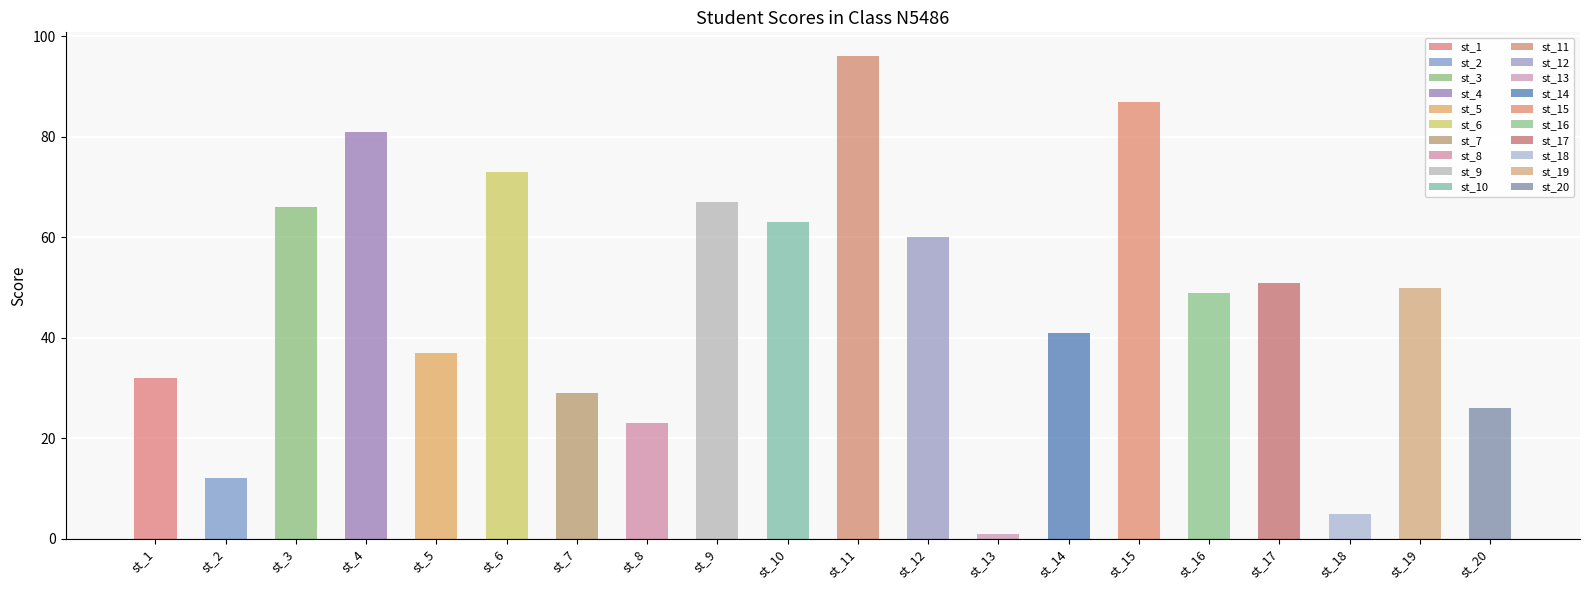

What is the difference between the maximum and minimum values?

95